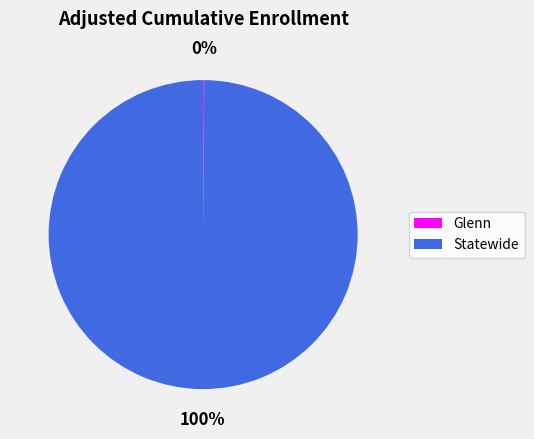

The Statewide slice represents 88% of the pie. True or false?

False